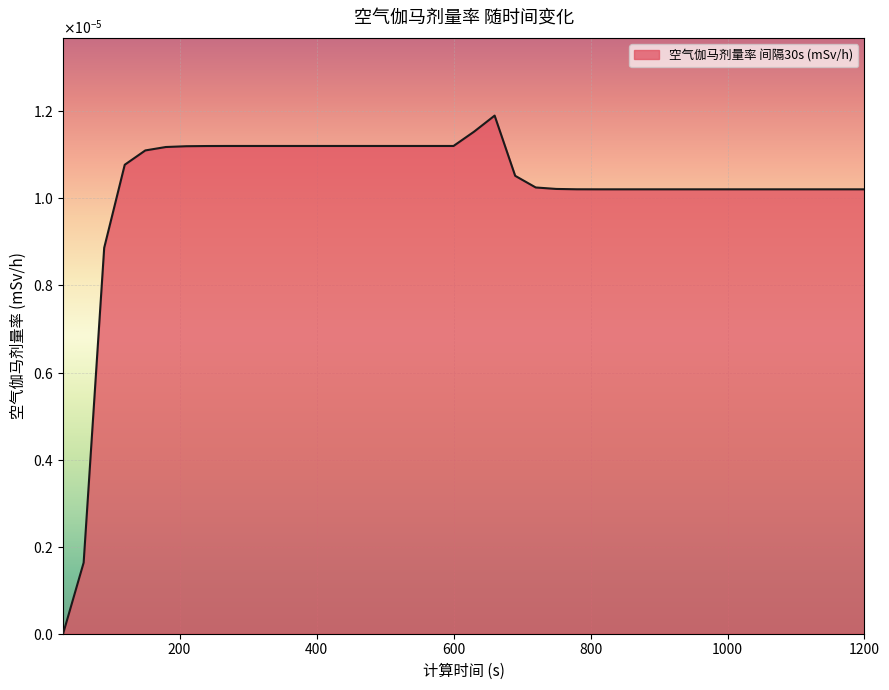

Does the chart have visible grid lines?

Yes